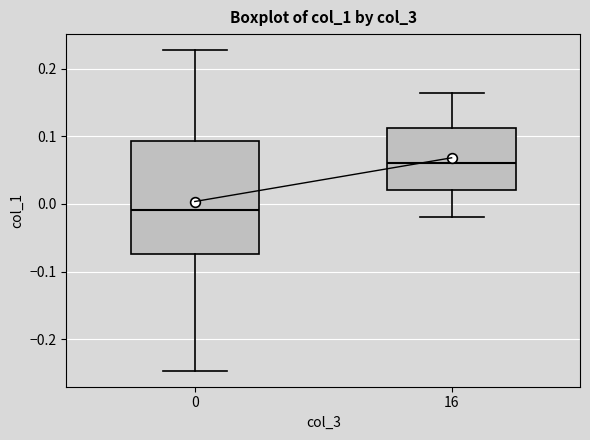

Which box's median line is the highest?

16